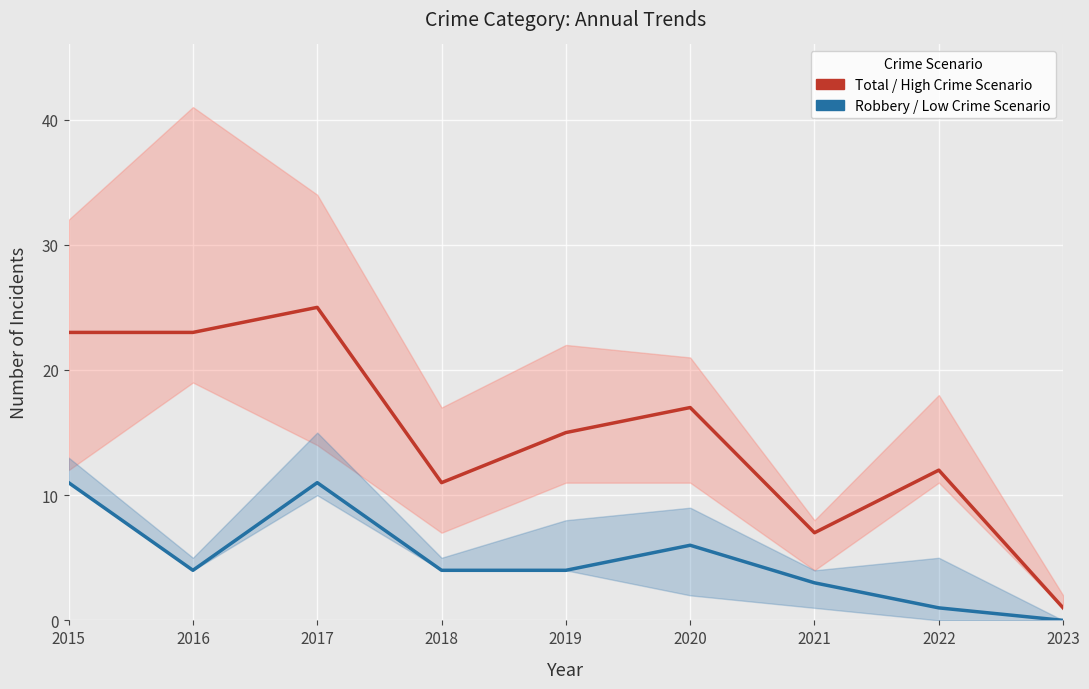

Is this an area chart (filled region under the line)?

No